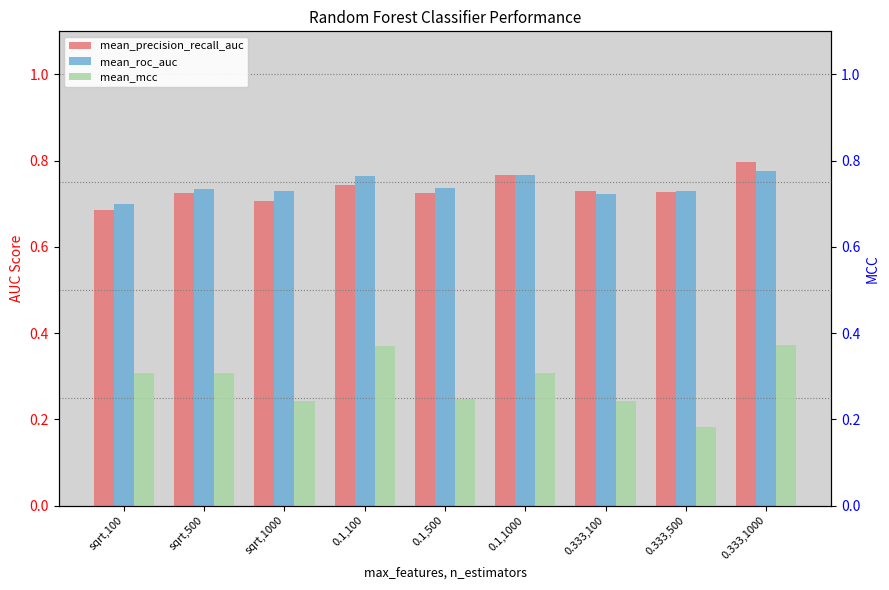

What is the sum of all mean_precision_recall_auc values?

6.6